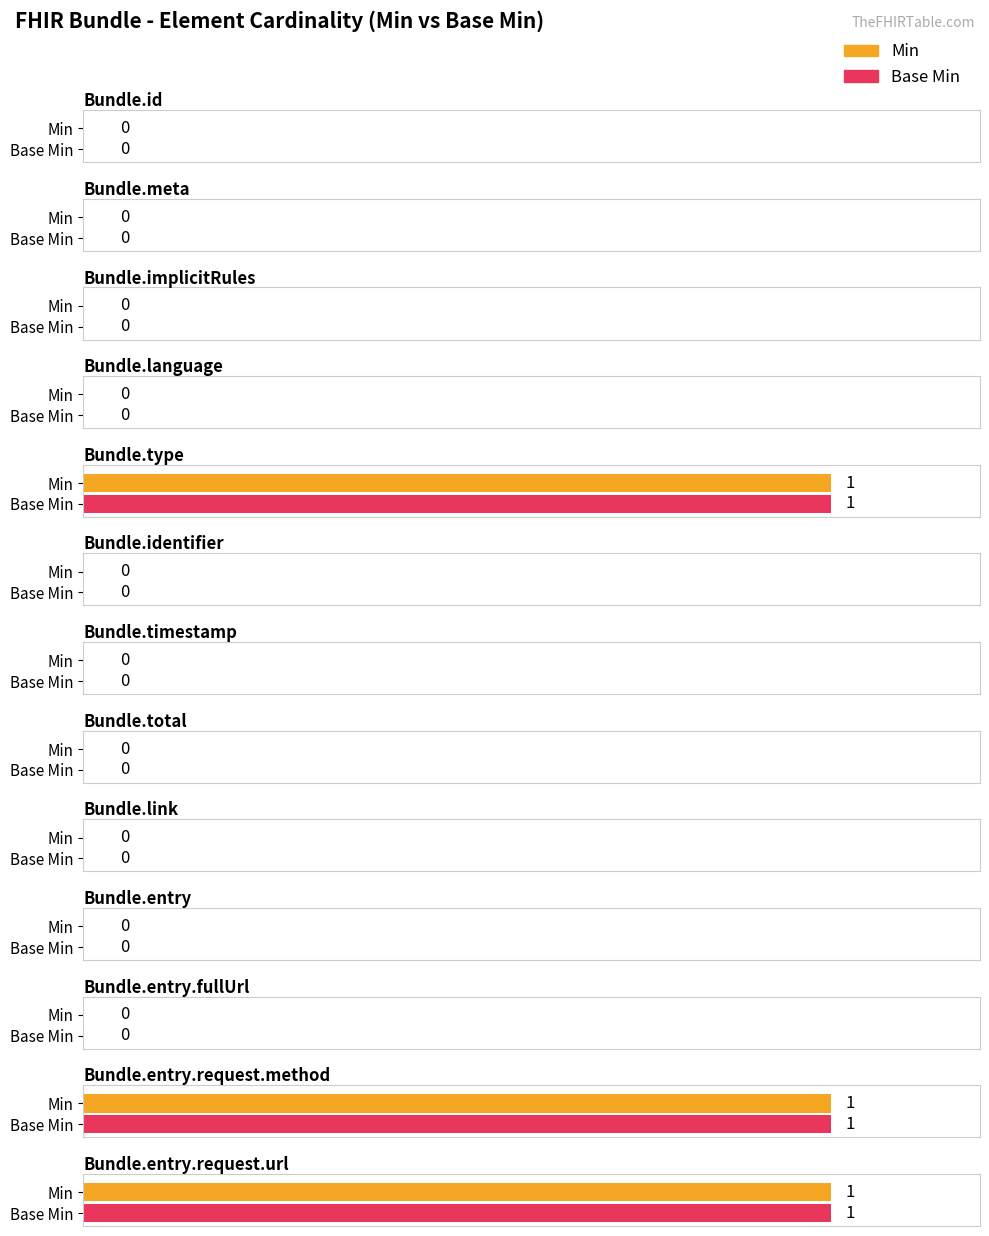

How many positive values does the Base Min series have?

3